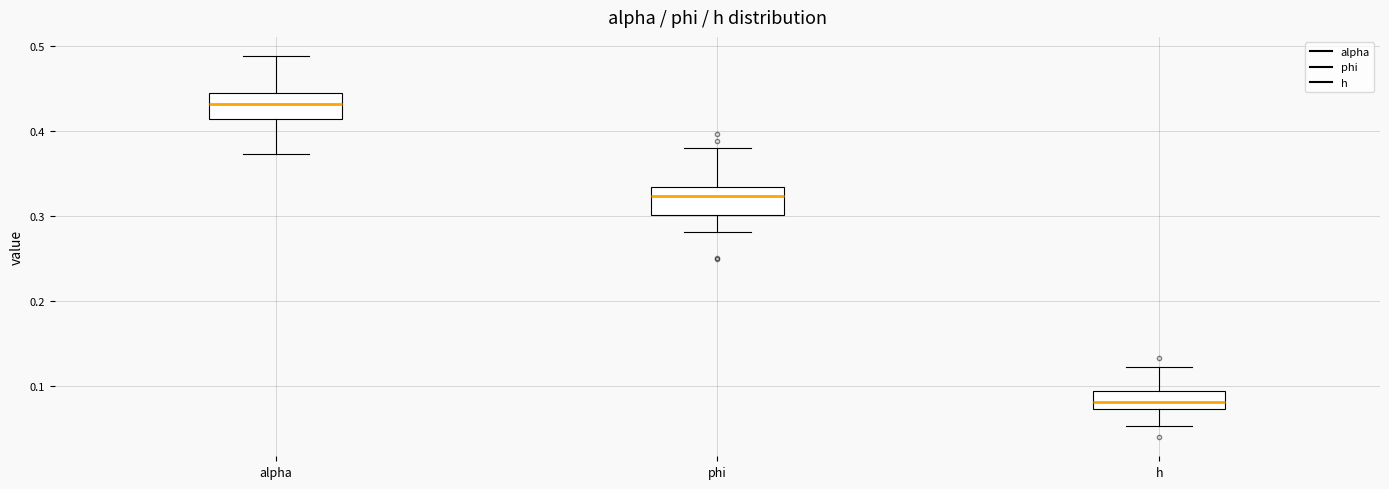

Reading left to right, read every box against the y-axis: the position of its median line, the range the box covers, and the ends of its whiskers. The values are not printed on the chart, so give them approximately, as read against the axis.

alpha: median 0.43, box 0.41 to 0.44, whiskers 0.37 to 0.49
phi: median 0.32, box 0.30 to 0.33, whiskers 0.28 to 0.38
h: median 0.08, box 0.07 to 0.09, whiskers 0.05 to 0.12